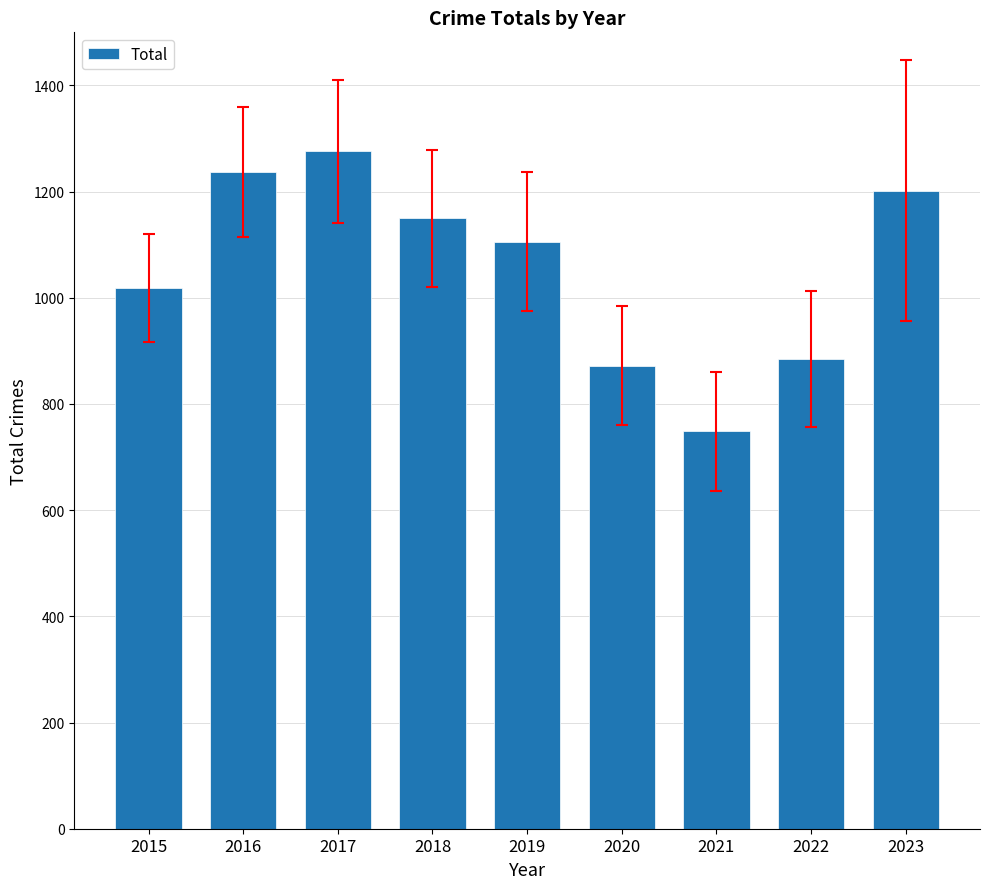

Read the value at 2016.

1237